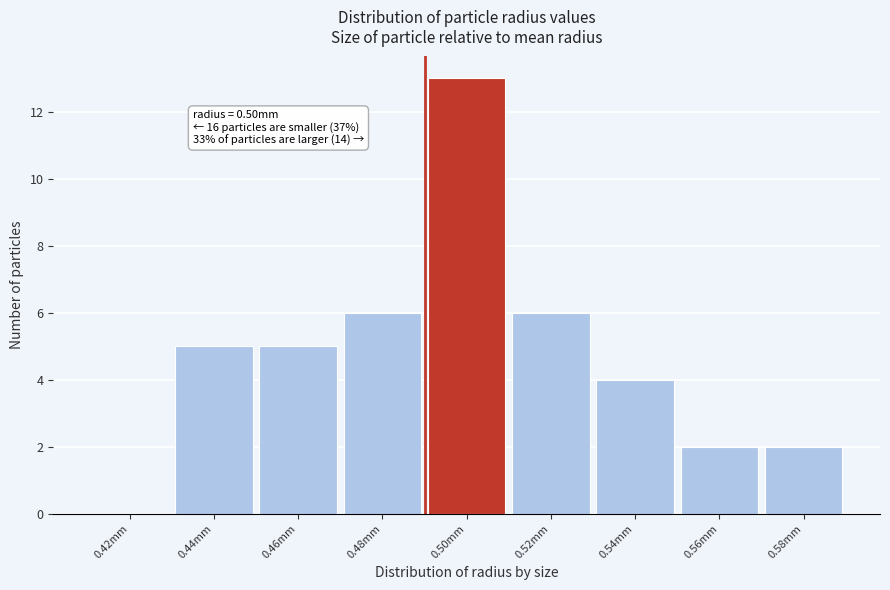

Reading right to left, what are all the values shown in this chart?

0.58mm=2	0.56mm=2	0.54mm=4	0.52mm=6	0.50mm=13	0.48mm=6	0.46mm=5	0.44mm=5	0.42mm=0